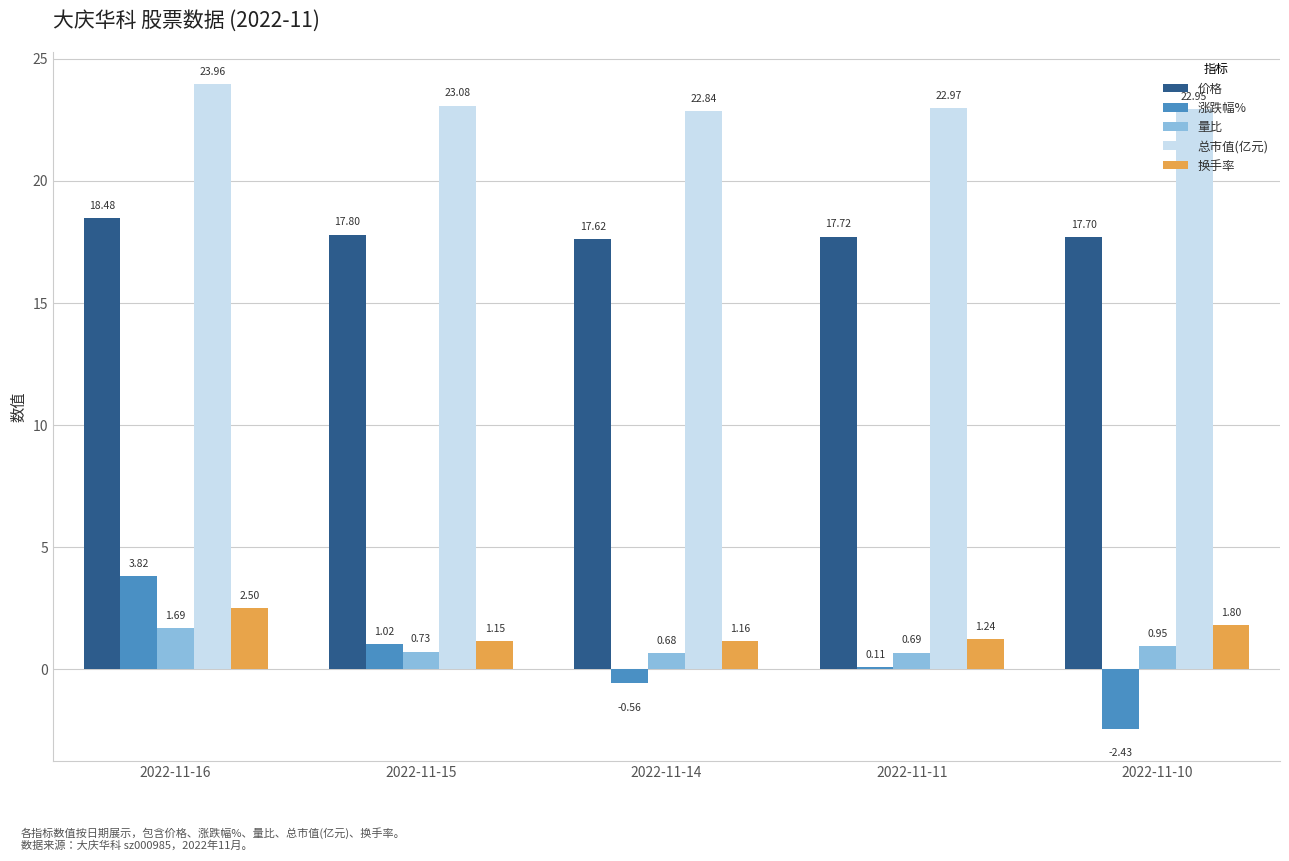

Which series has the widest spread of values?

涨跌幅%